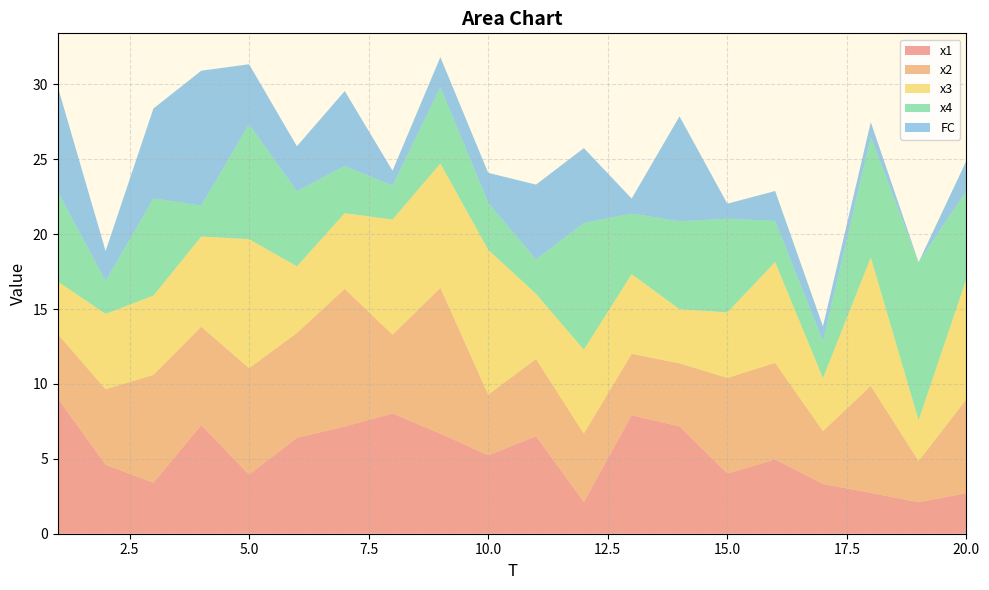

Reading left to right, transcribe all the data shown in this chart.

x1: 1=9.0	2=4.6	3=3.4	4=7.3	5=3.9	6=6.4	7=7.2	8=8.0	9=6.7	10=5.2	11=6.5	12=2.1	13=7.9	14=7.2	15=4.0	16=5.0	17=3.3	18=2.7	19=2.1	20=2.7
x2: 1=4.3	2=5.0	3=7.2	4=6.6	5=7.1	6=7.0	7=9.2	8=5.3	9=9.7	10=4.1	11=5.2	12=4.6	13=4.1	14=4.2	15=6.4	16=6.4	17=3.5	18=7.1	19=2.8	20=6.3
x3: 1=3.5	2=5.0	3=5.3	4=6.0	5=8.6	6=4.5	7=5.1	8=7.7	9=8.3	10=9.7	11=4.3	12=5.6	13=5.3	14=3.6	15=4.4	16=6.7	17=3.5	18=8.6	19=2.7	20=8.0
x4: 1=6.0	2=2.2	3=6.5	4=2.1	5=7.7	6=5.0	7=3.2	8=2.3	9=5.1	10=3.1	11=2.3	12=8.5	13=4.0	14=5.9	15=6.3	16=2.7	17=2.5	18=8.0	19=10.5	20=5.9
FC: 1=7.0	2=2.0	3=6.0	4=9.0	5=4.0	6=3.0	7=5.0	8=1.0	9=2.0	10=2.0	11=5.0	12=5.0	13=1.0	14=7.0	15=1.0	16=2.0	17=1.0	18=1.0	19=0.0	20=2.0